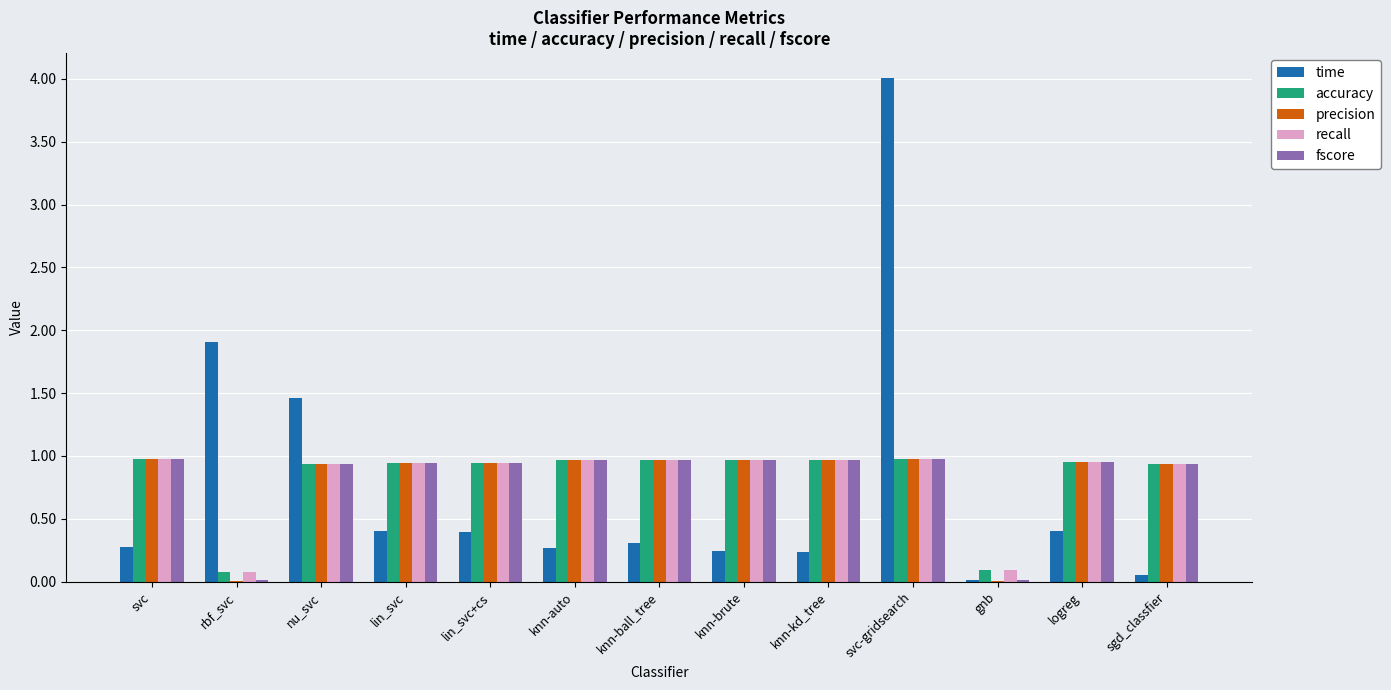

What value does the time series have at lin_svc+cs?

0.4